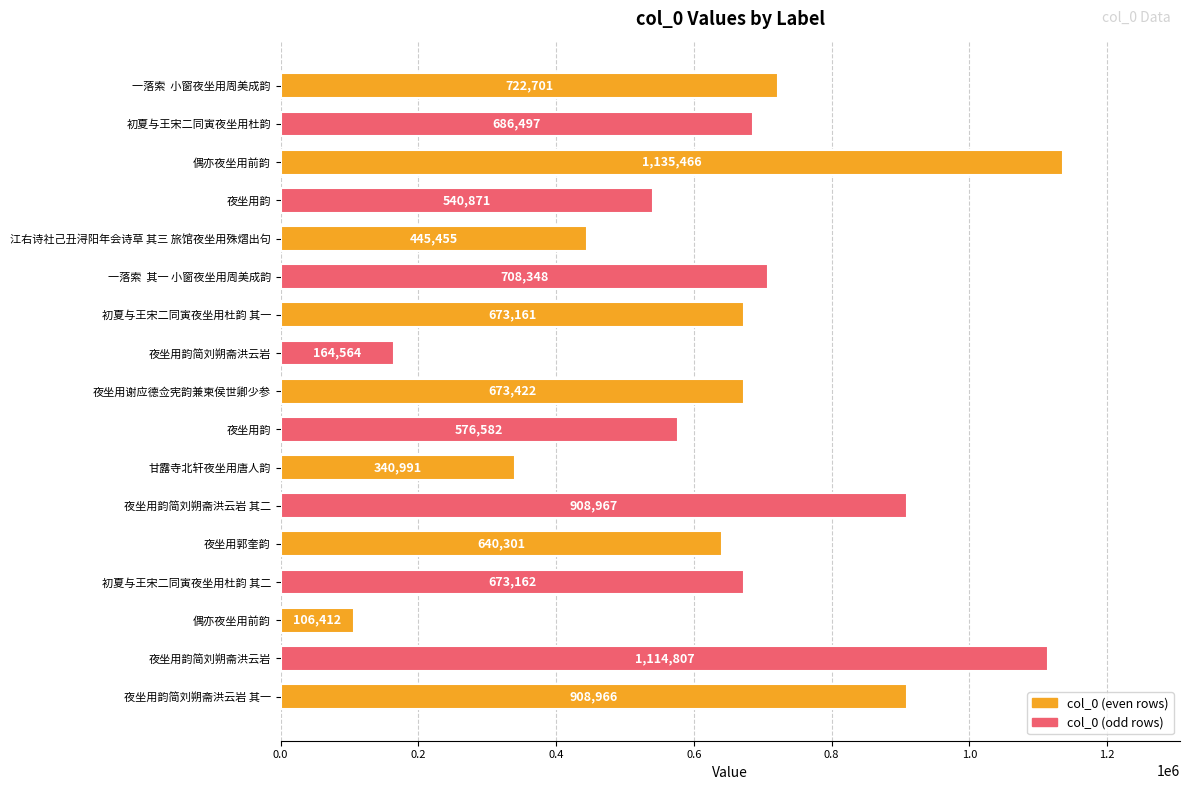

Are the bars grouped side by side (vs. stacked)?

No